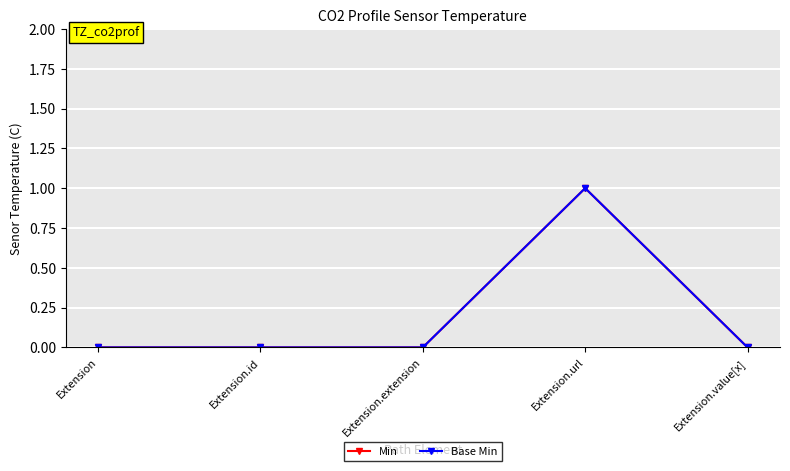

What is the difference between the maximum and minimum values in the Min series?

1